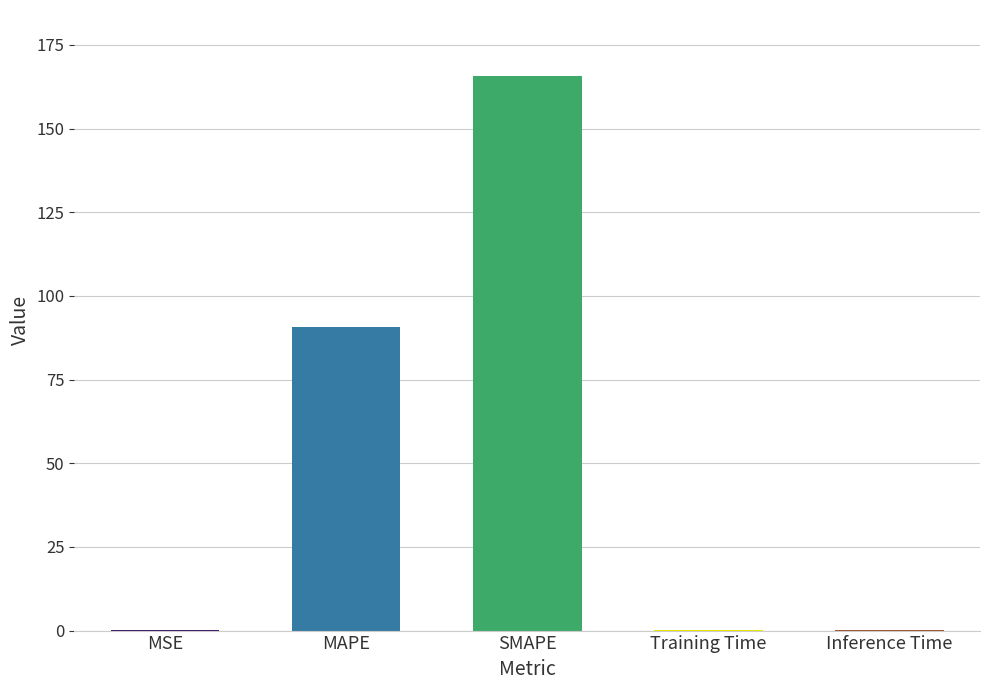

What is the maximum value shown in the chart?

165.6